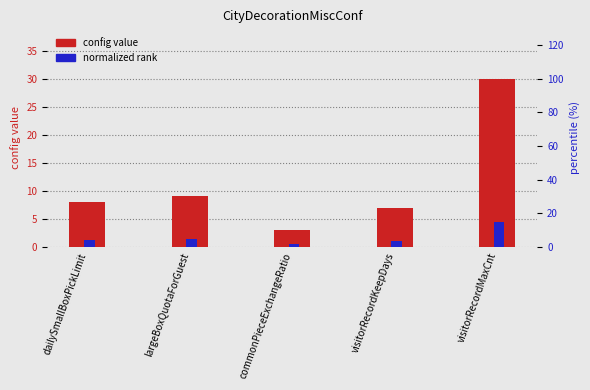

Which category has the lowest value in the normalized rank series?

commonPieceExchangeRatio